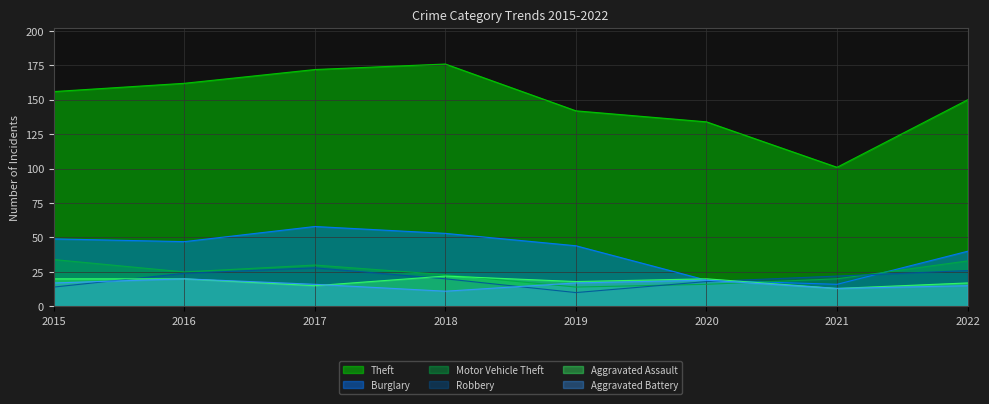

How many interior local valleys does the Robbery series have?

1